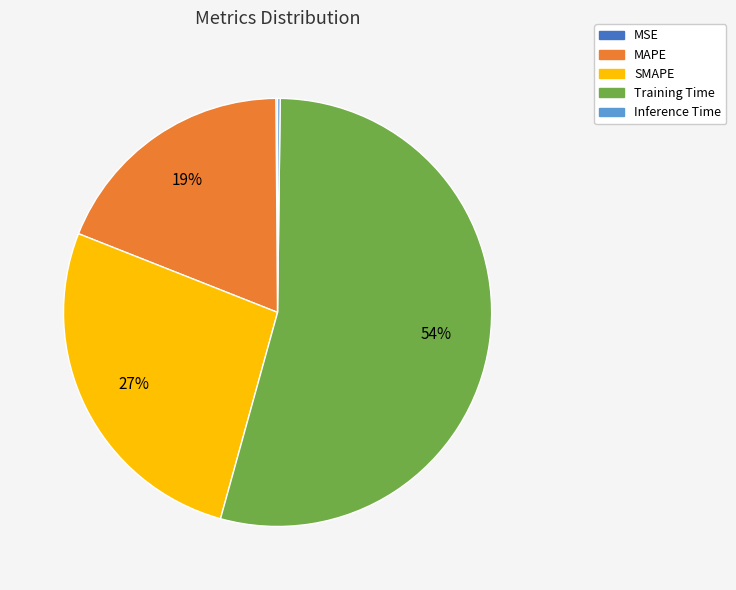

True or false: Training Time accounts for 54% of the total.

True